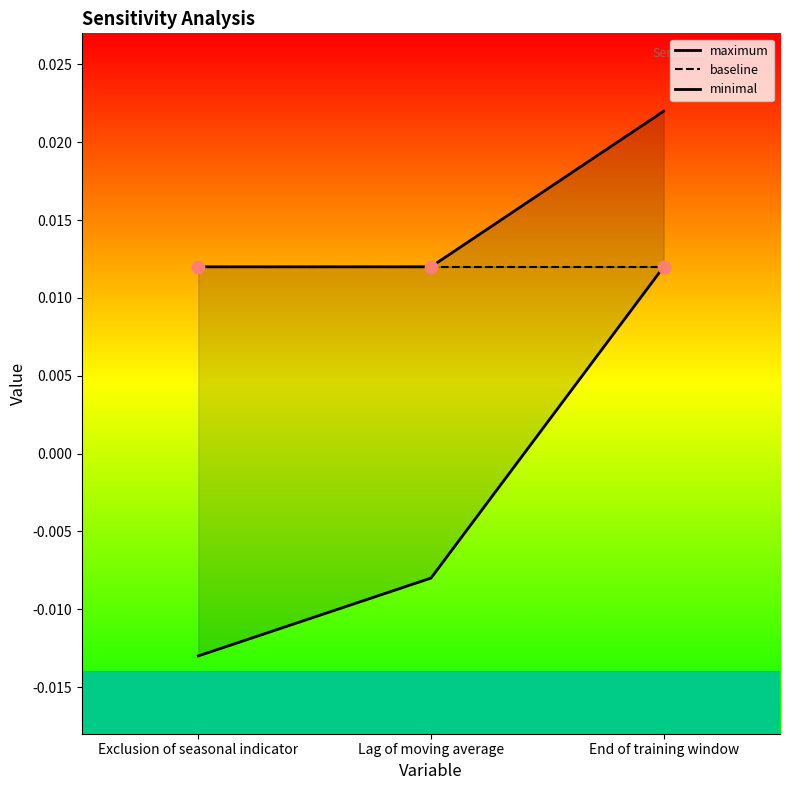

At how many categories does at least one series exceed 0?

3